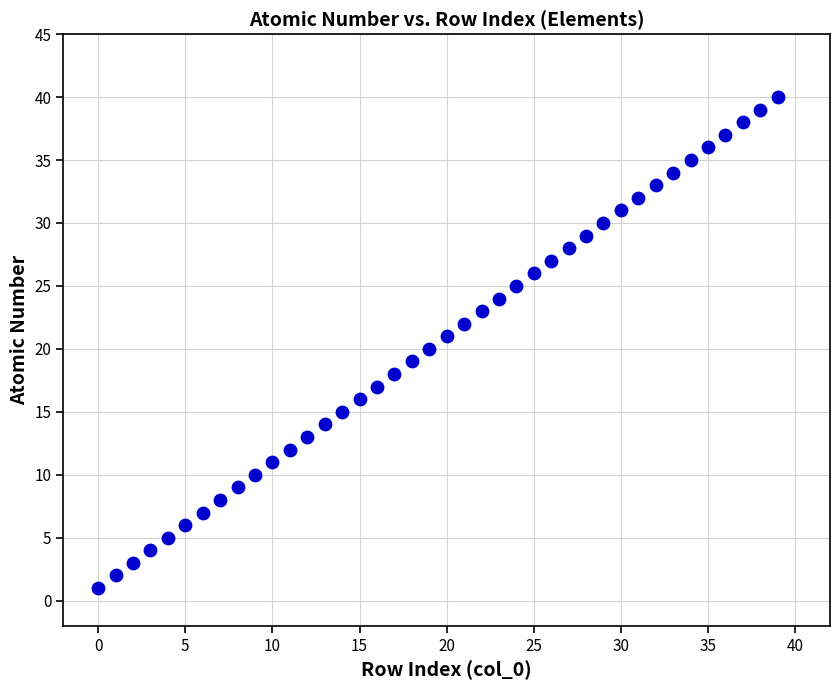

What is the range of Y values (max minus min)?

39